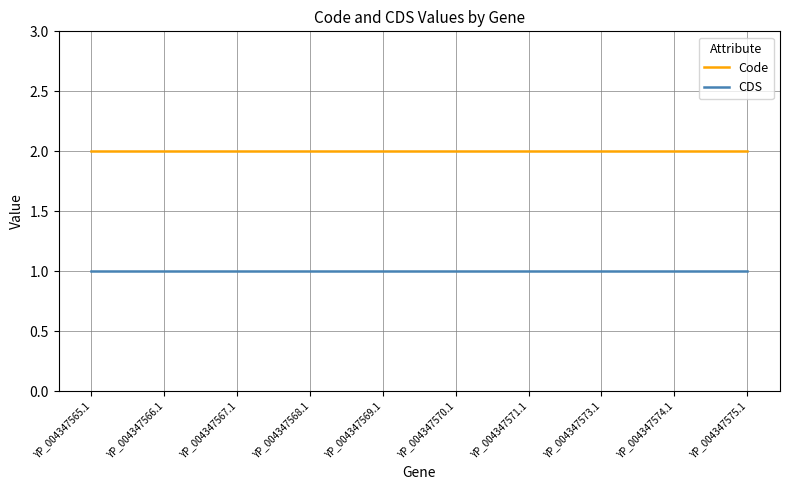

What position from the left is YP_004347575.1?

10